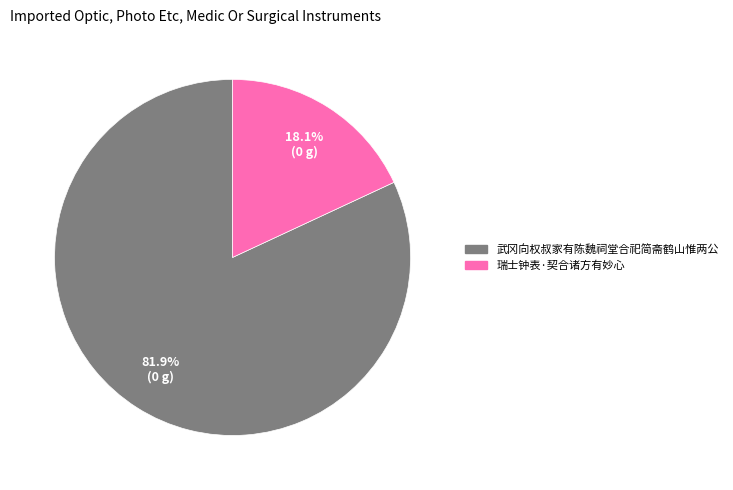

Does any single category account for the majority?

Yes